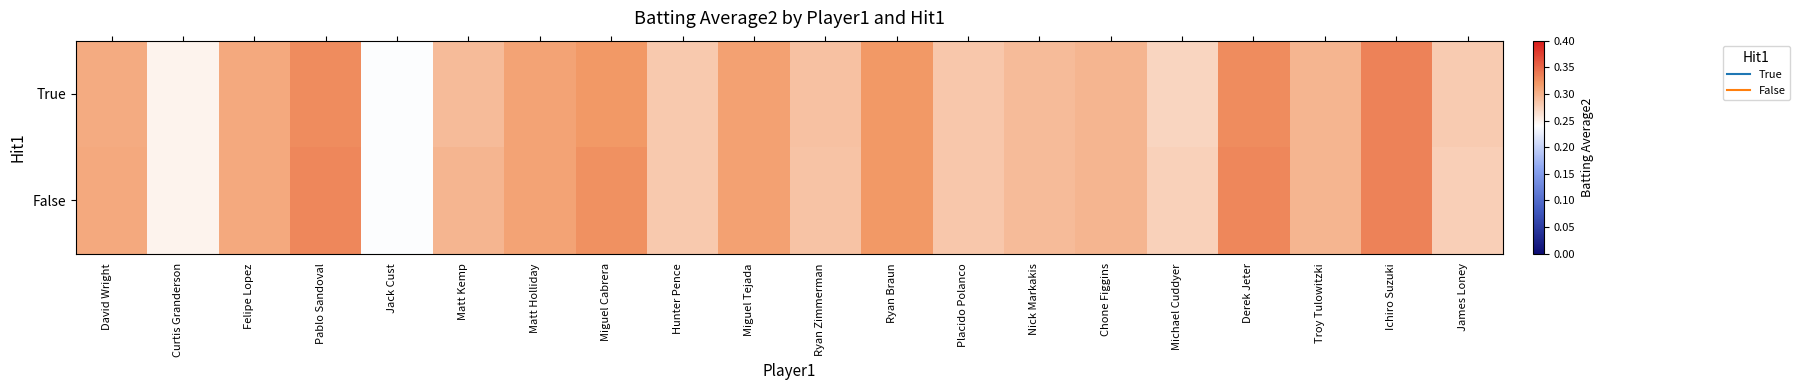

Reading left to right, list all the values displayed in this chart.

True: David Wright=0.3	Curtis Granderson=0.2	Felipe Lopez=0.3	Pablo Sandoval=0.3	Jack Cust=0.2	Matt Kemp=0.3	Matt Holliday=0.3	Miguel Cabrera=0.3	Hunter Pence=0.3	Miguel Tejada=0.3	Ryan Zimmerman=0.3	Ryan Braun=0.3	Placido Polanco=0.3	Nick Markakis=0.3	Chone Figgins=0.3	Michael Cuddyer=0.3	Derek Jeter=0.3	Troy Tulowitzki=0.3	Ichiro Suzuki=0.3	James Loney=0.3
False: David Wright=0.3	Curtis Granderson=0.2	Felipe Lopez=0.3	Pablo Sandoval=0.3	Jack Cust=0.2	Matt Kemp=0.3	Matt Holliday=0.3	Miguel Cabrera=0.3	Hunter Pence=0.3	Miguel Tejada=0.3	Ryan Zimmerman=0.3	Ryan Braun=0.3	Placido Polanco=0.3	Nick Markakis=0.3	Chone Figgins=0.3	Michael Cuddyer=0.3	Derek Jeter=0.3	Troy Tulowitzki=0.3	Ichiro Suzuki=0.3	James Loney=0.3